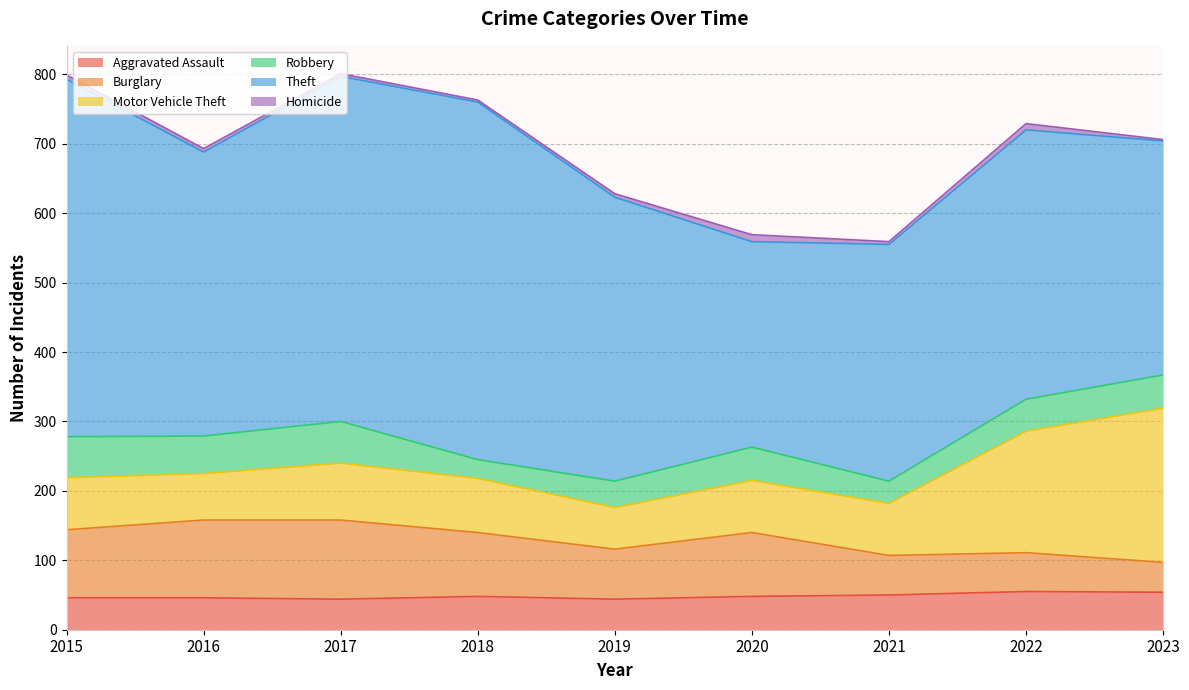

True or false: Aggravated Assault and Theft intersect in this chart.

False